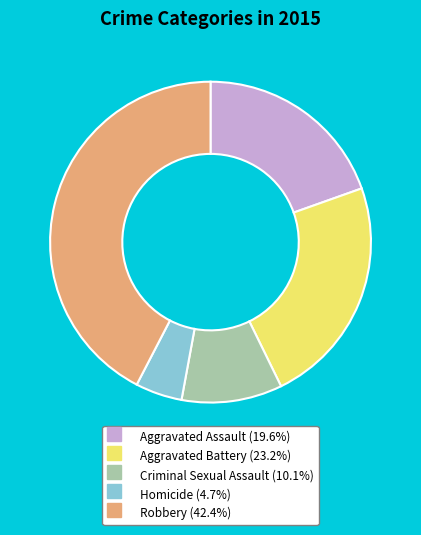

Approximately how many times larger is the value at Aggravated Battery compared to Homicide?

4.9